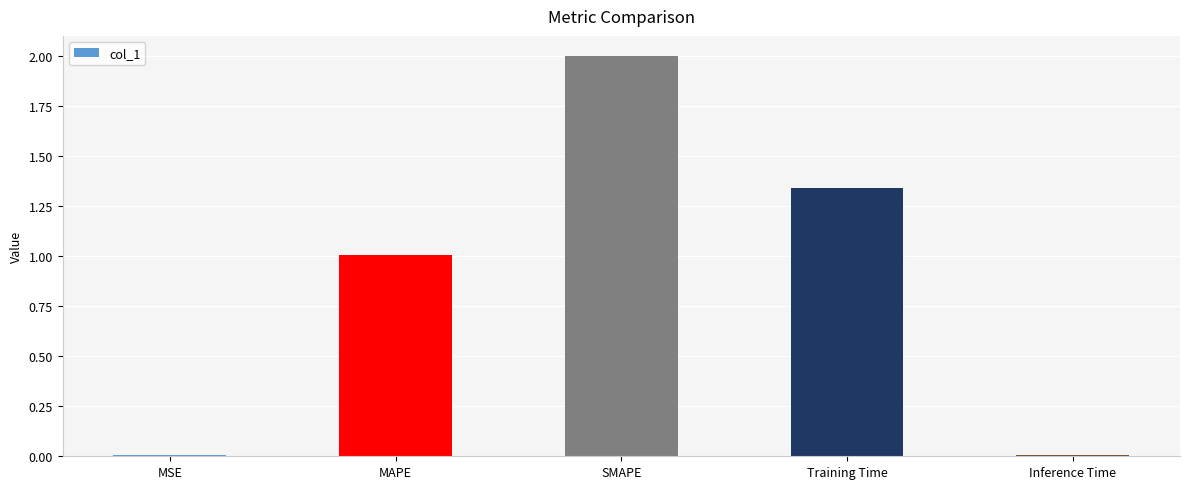

What is the maximum value shown in the chart?

2.0